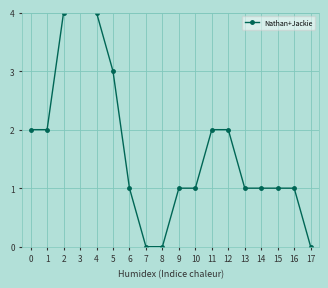

How many values exceed 1?

8